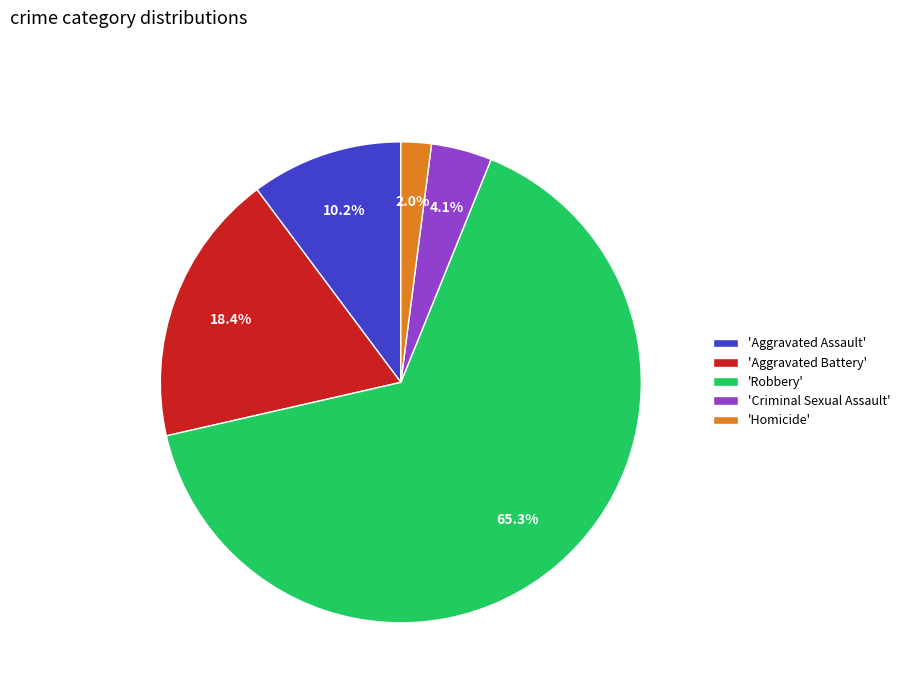

What percentage do 'Aggravated Assault' and 'Robbery' together represent?

75.5%